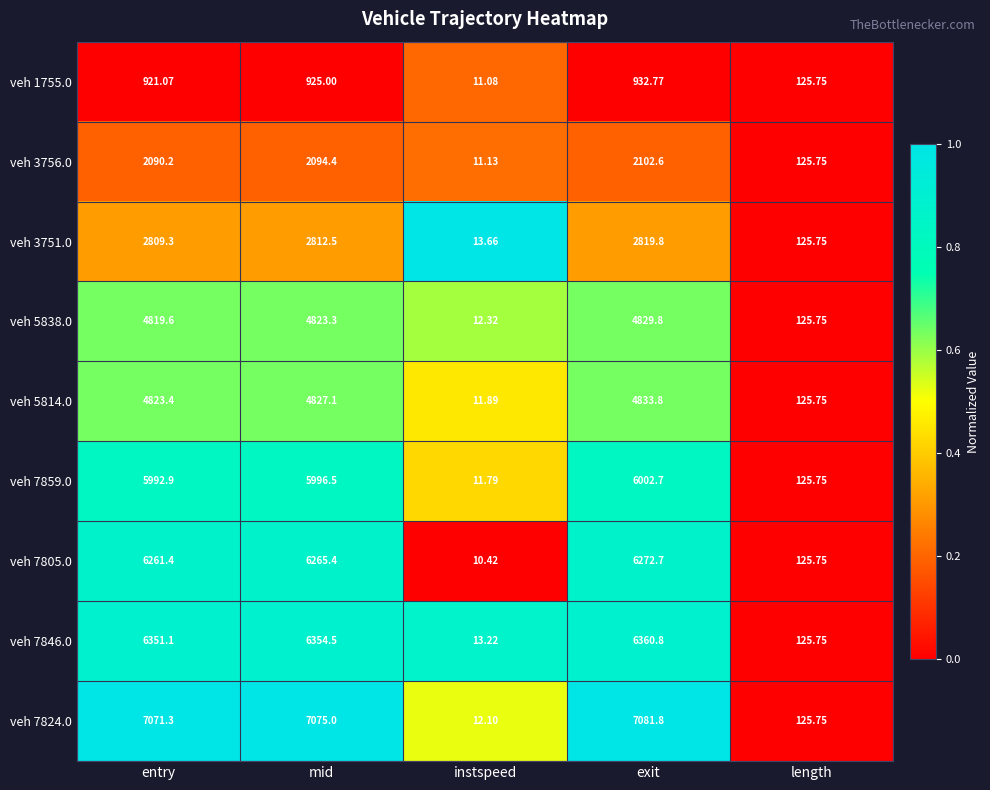

How many data points in veh 5838.0 are above 4819?

3